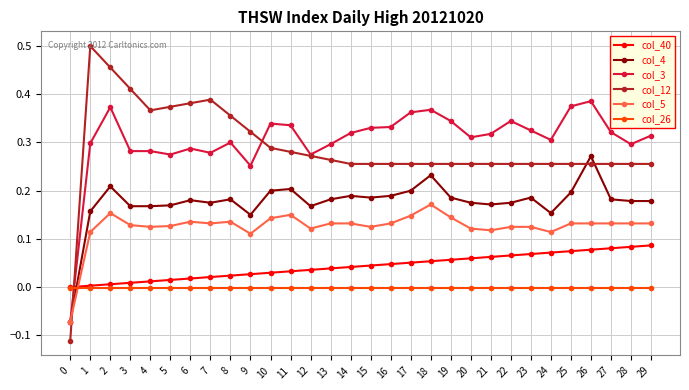

What are all the series names shown in the legend?

col_40, col_4, col_3, col_12, col_5, col_26